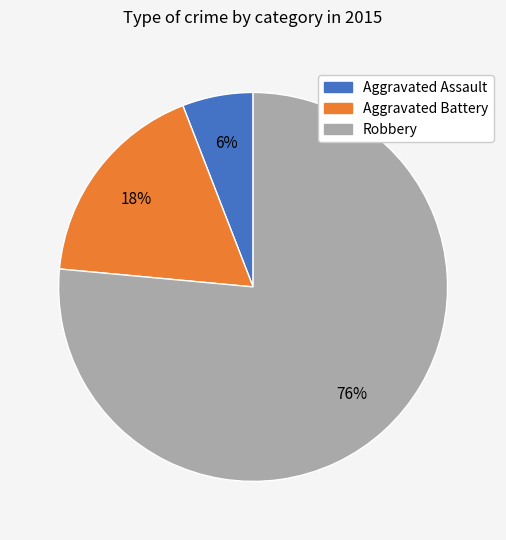

To the nearest percent, what is the average slice percentage?

33%